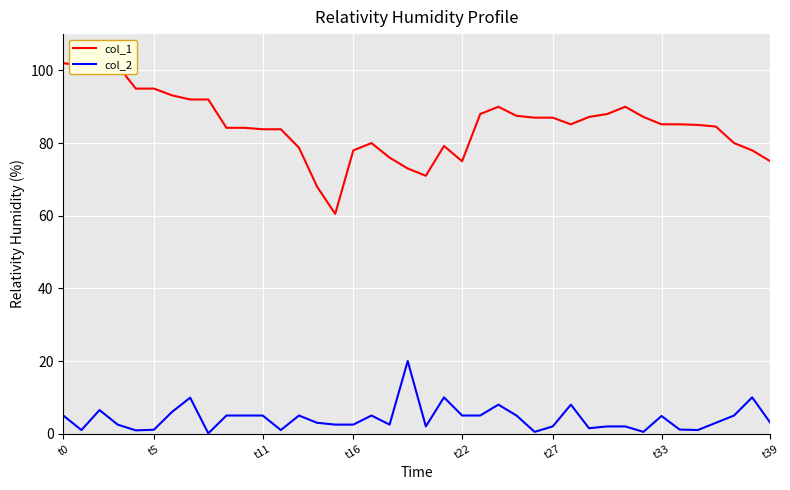

List the series in order of their peak value, lowest first.

col_2, col_1